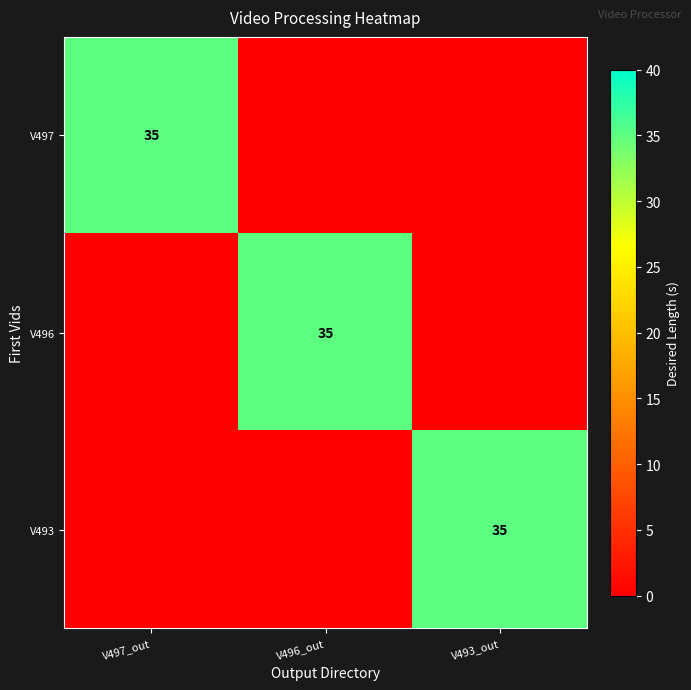

At how many categories does at least one series exceed 21?

3